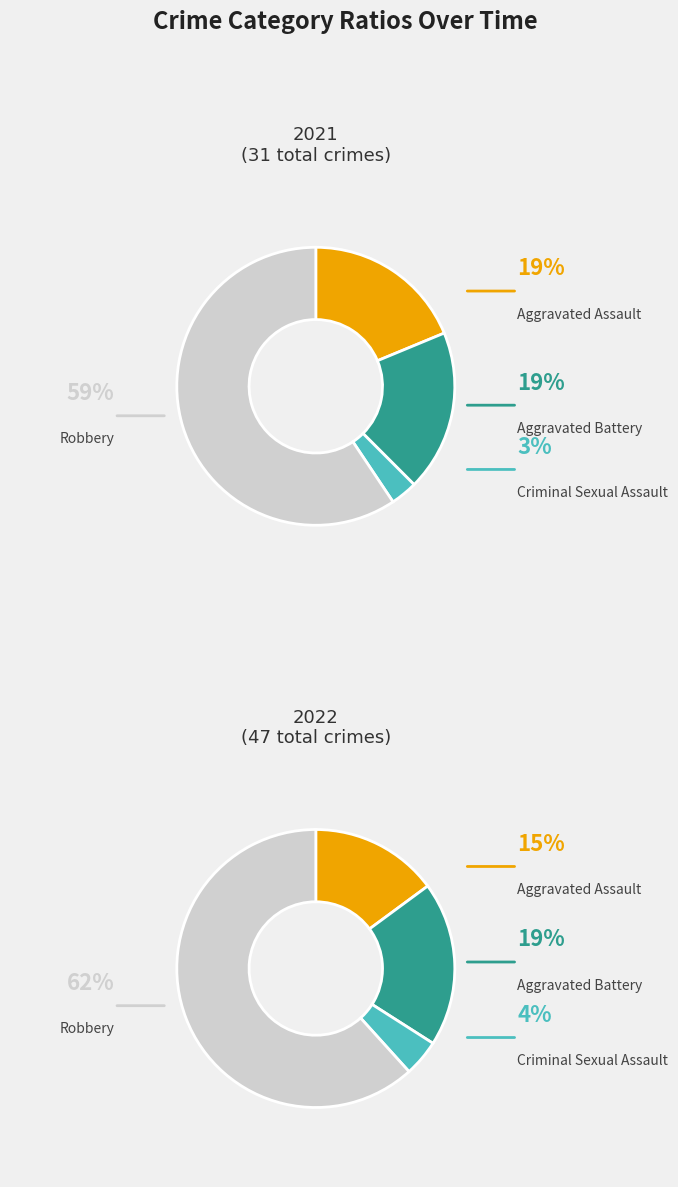

To the nearest percent, what is the difference between the 3 and 2 slice percentages?

56%